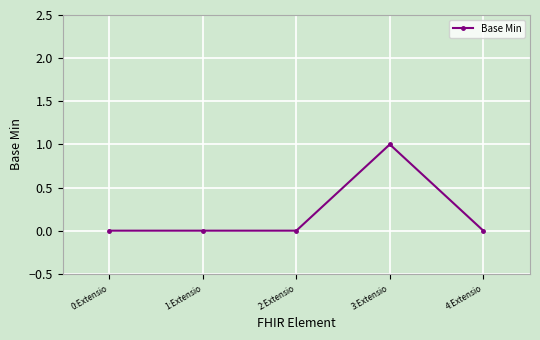

True or false: the data has more than 0 interior local peaks.

True